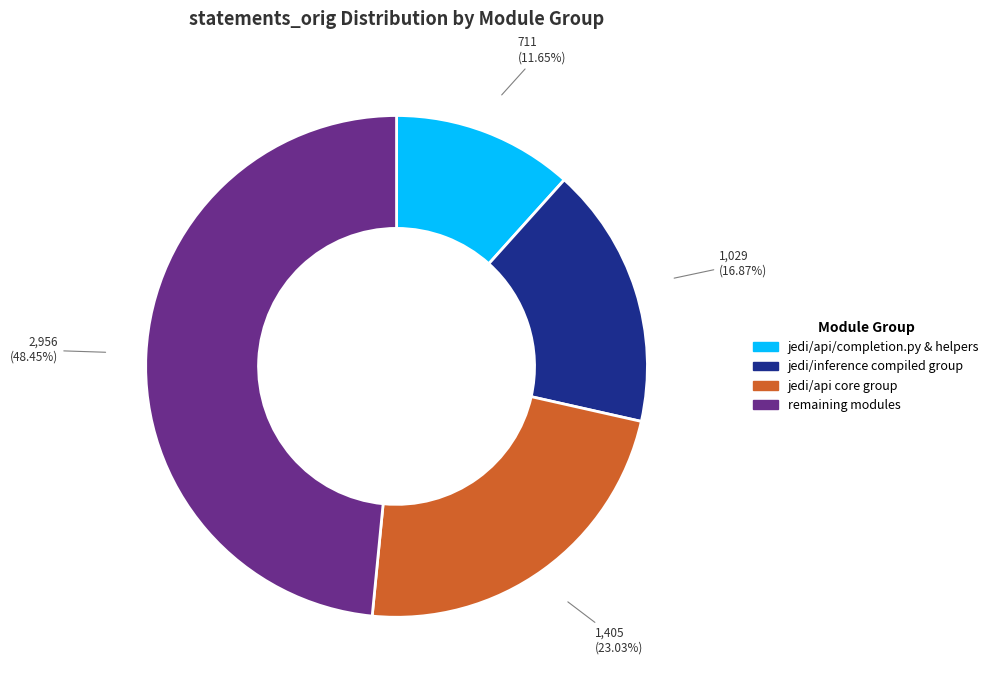

Does any single category account for the majority?

No